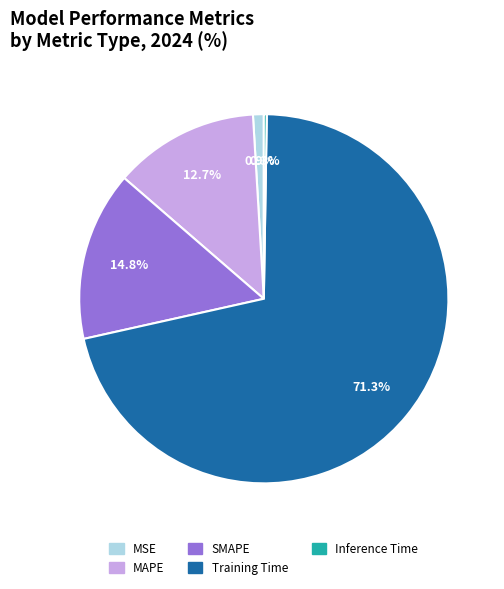

What is the largest slice in the pie chart?

Training Time